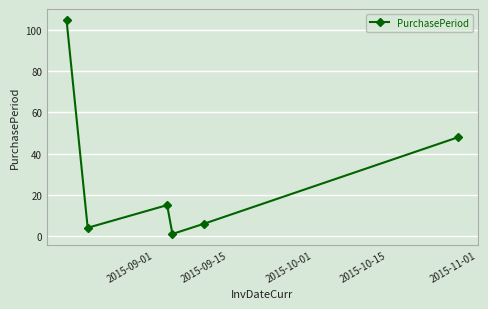

Is this an area chart (filled region under the line)?

No